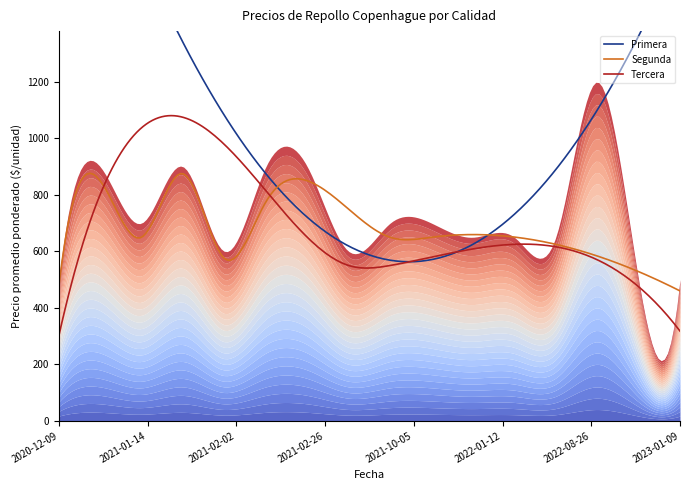

Does the chart display data point markers on the line(s)?

No